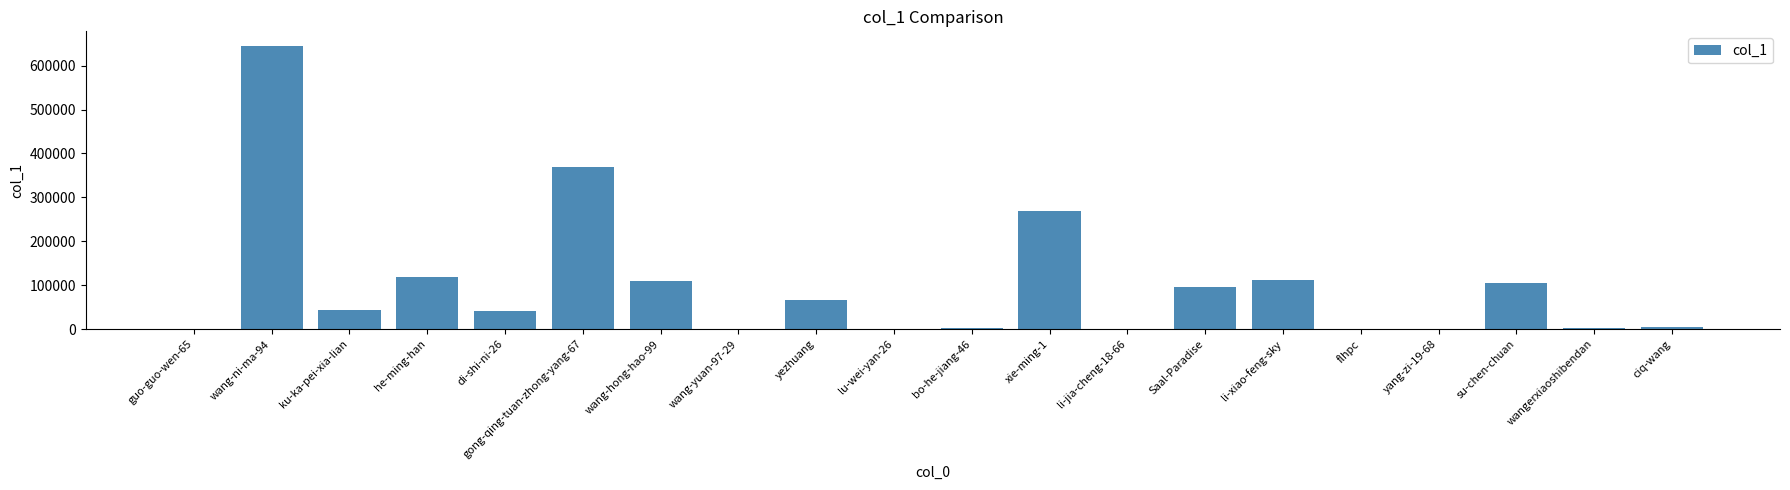

Which has a higher value, yezhuang or ciq-wang?

yezhuang